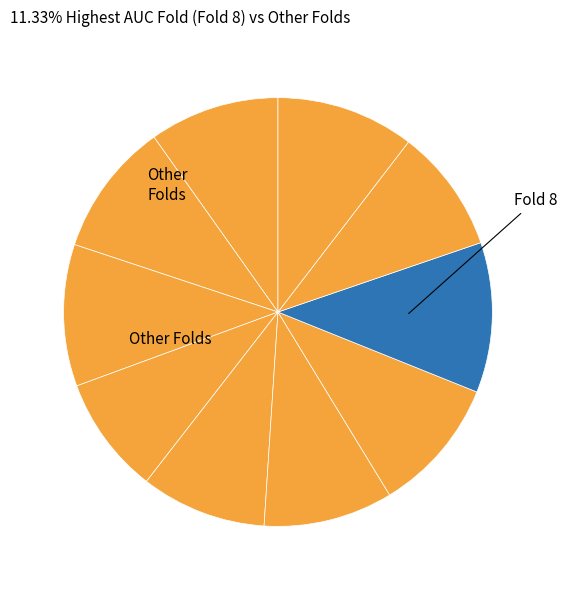

Which slice is the largest?

Fold 8